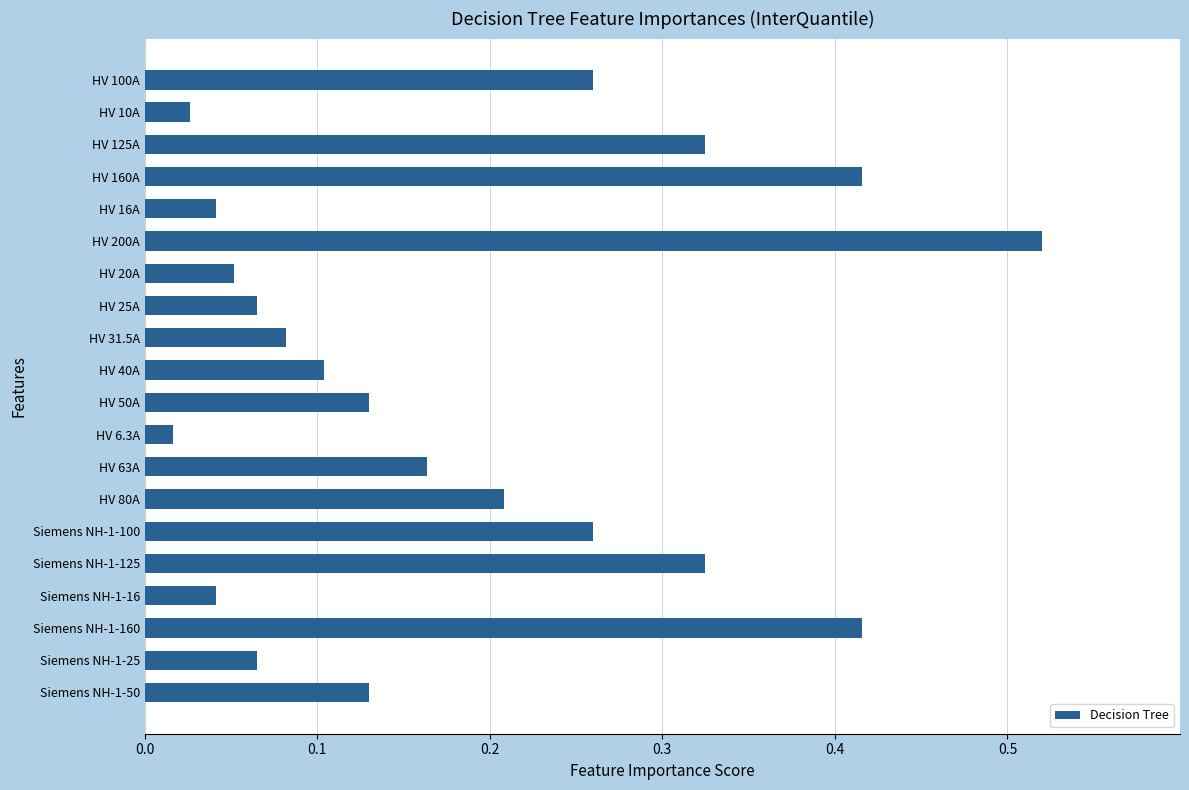

The chart shows a value of 0.0 at HV 31.5A. True or false?

False